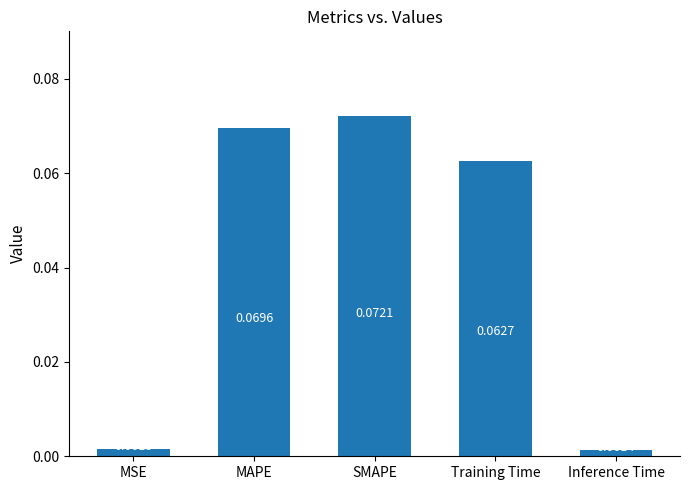

Rank the categories by value from lowest to highest.

Inference Time, MSE, Training Time, MAPE, SMAPE